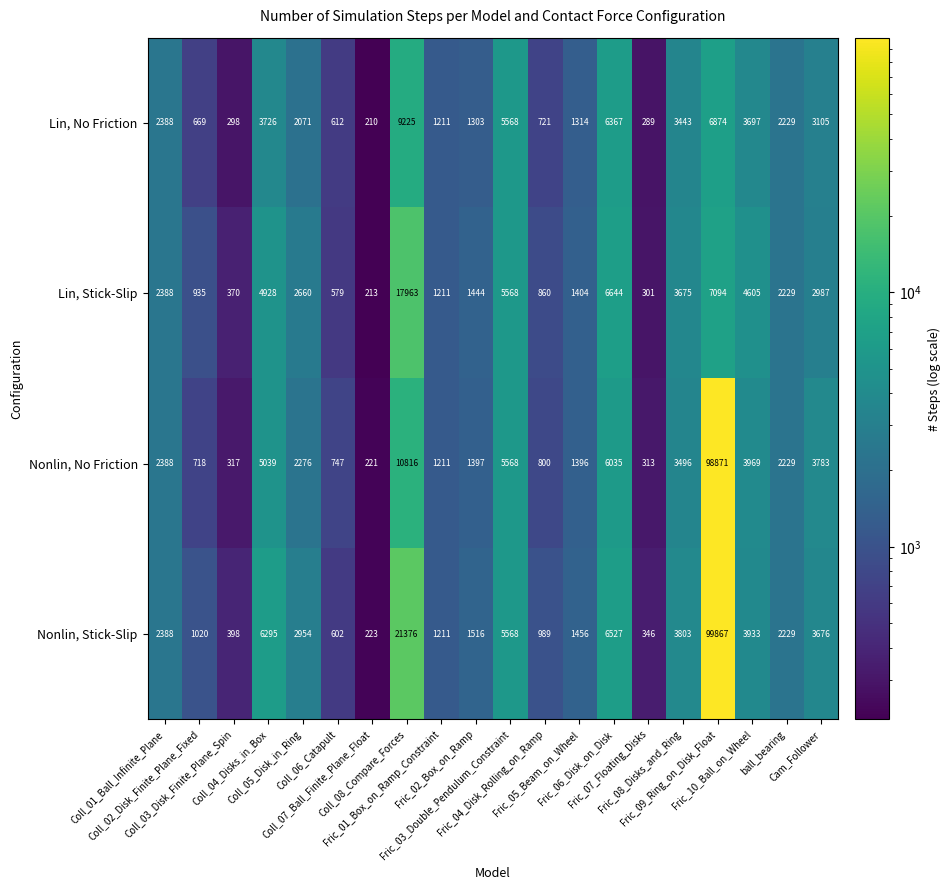

Count the number of data series in this chart.

4